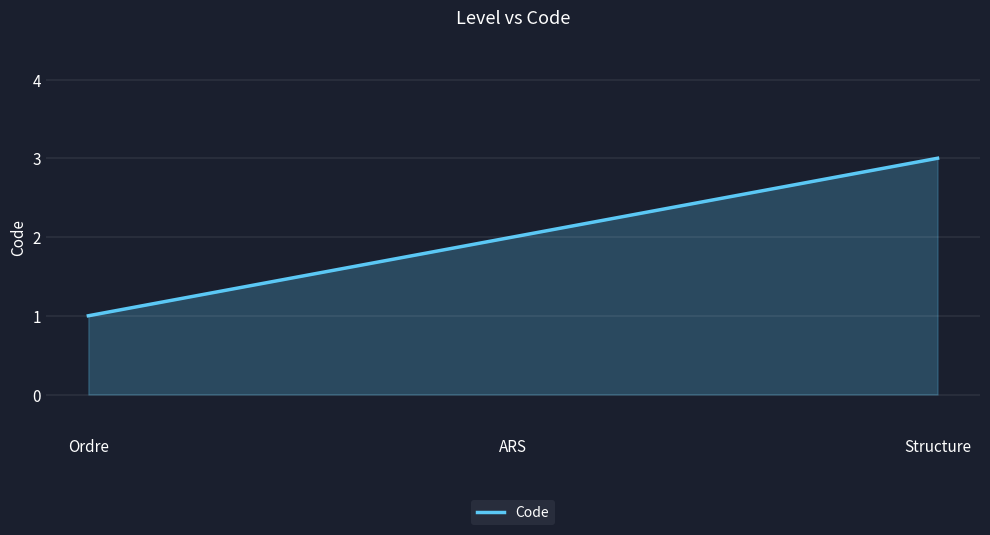

What is the sum of the values at ARS and Structure?

5